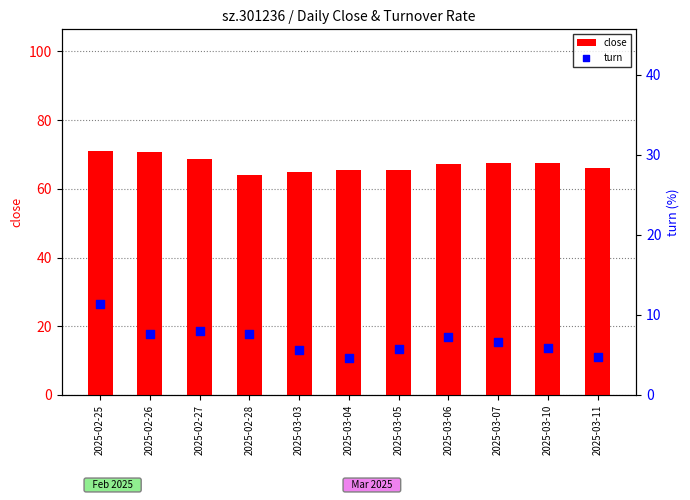

Is the value of close at 2025-03-03 greater than the value of turn at 2025-03-11?

Yes